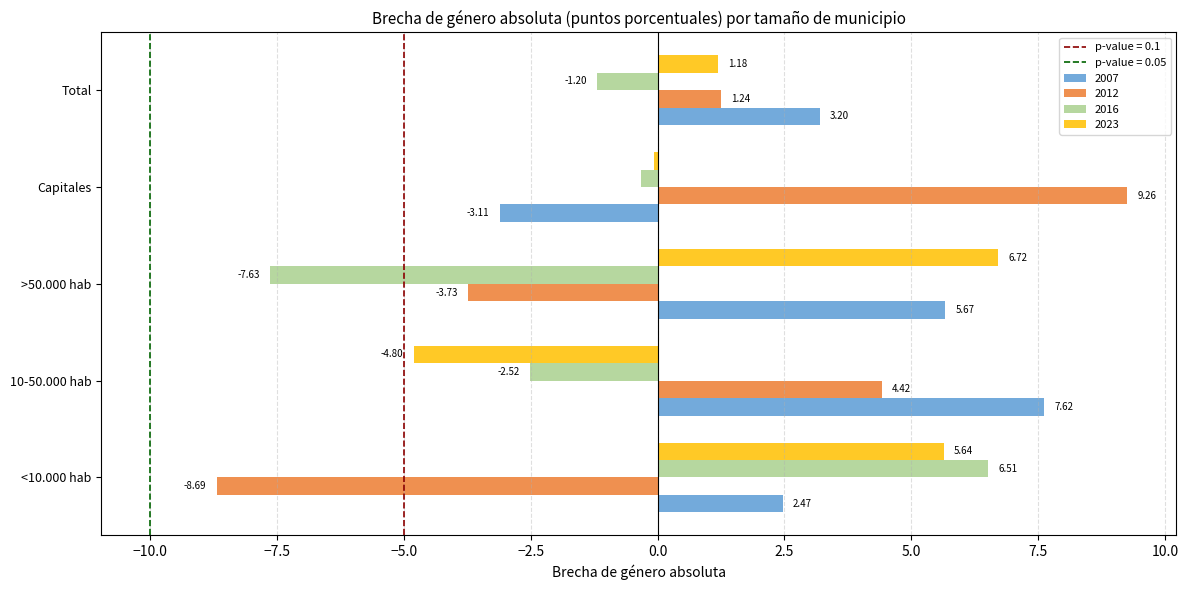

What is the difference between the second highest and second lowest values in the 2012 series?

8.2